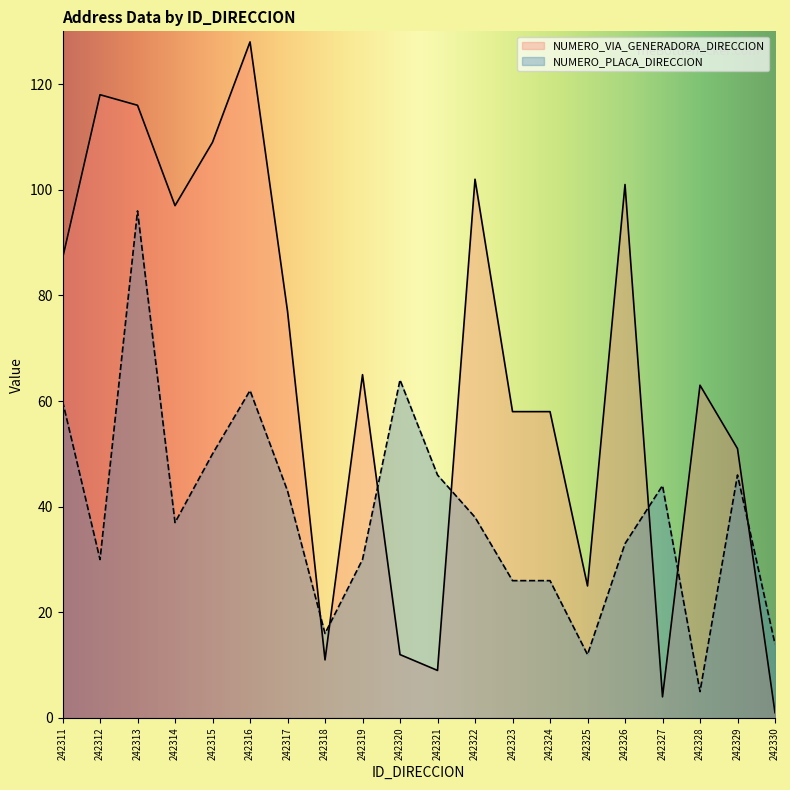

Where do NUMERO_PLACA_DIRECCION and NUMERO_VIA_GENERADORA_DIRECCION first cross each other?

242317 and 242318